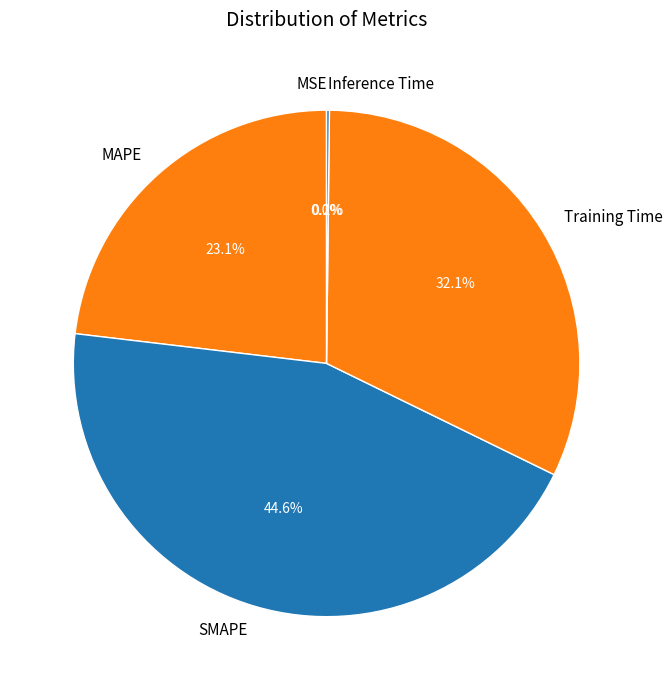

Is there any slice that represents more than half of the pie?

No